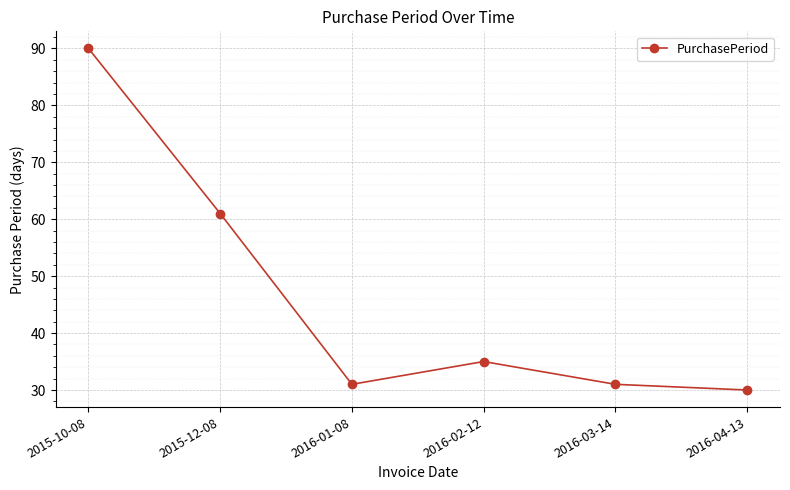

Reading left to right, list all the values displayed in this chart.

2015-10-08=90	2015-12-08=61	2016-01-08=31	2016-02-12=35	2016-03-14=31	2016-04-13=30